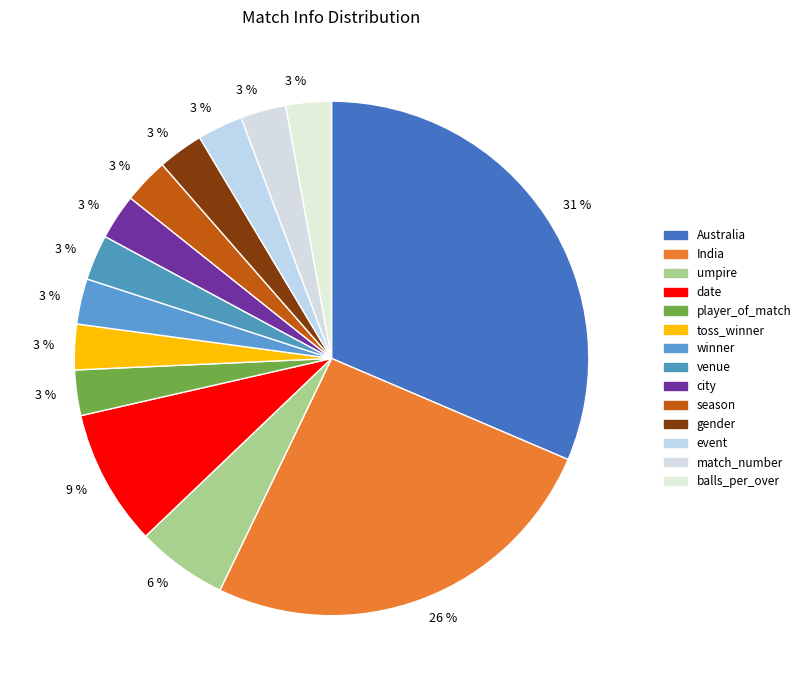

True or false: India accounts for 14% of the total.

False